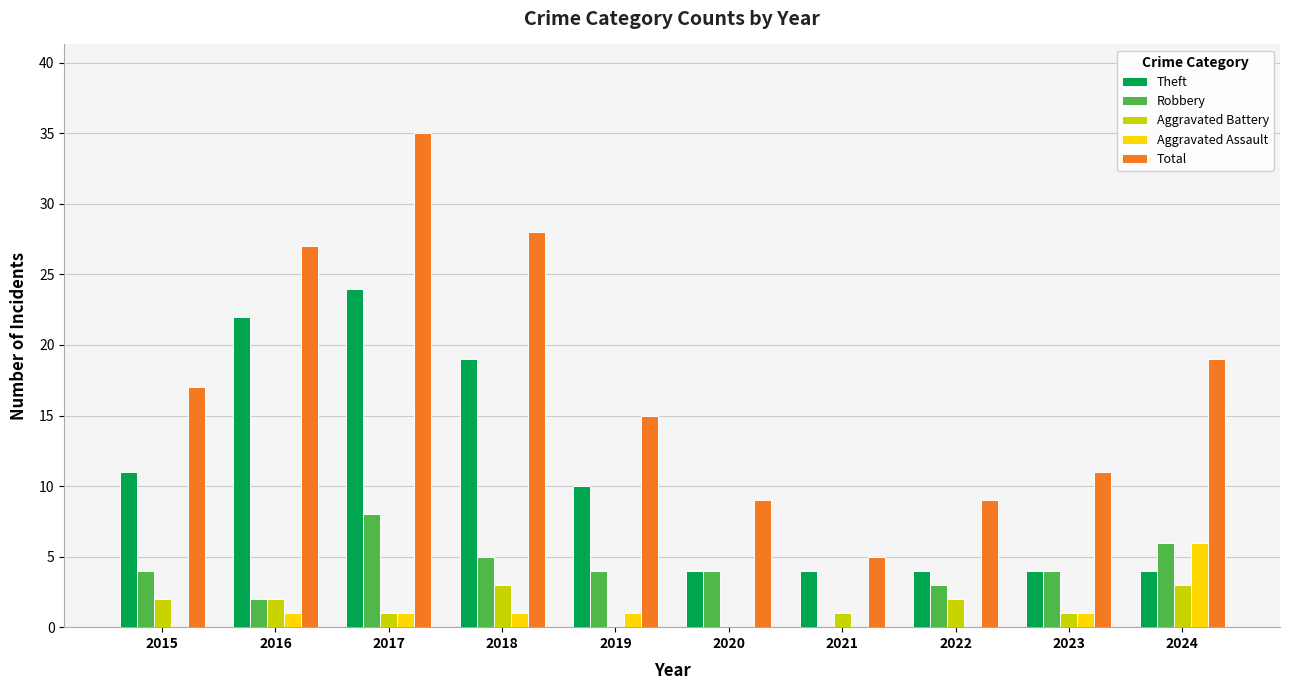

At which category is the sum across all series the highest?

2017